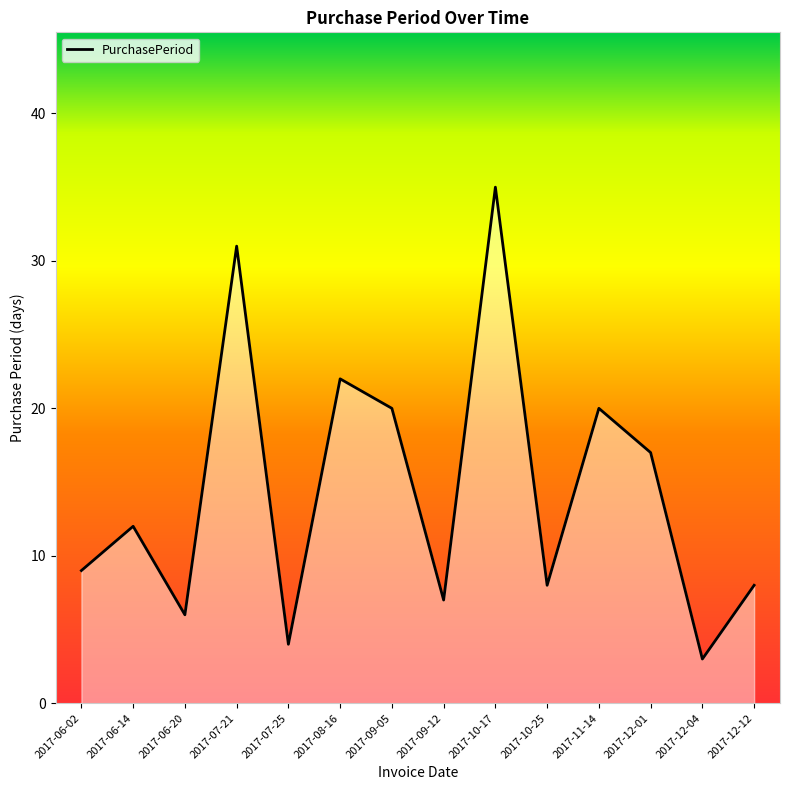

What is the minimum value shown in the chart?

3